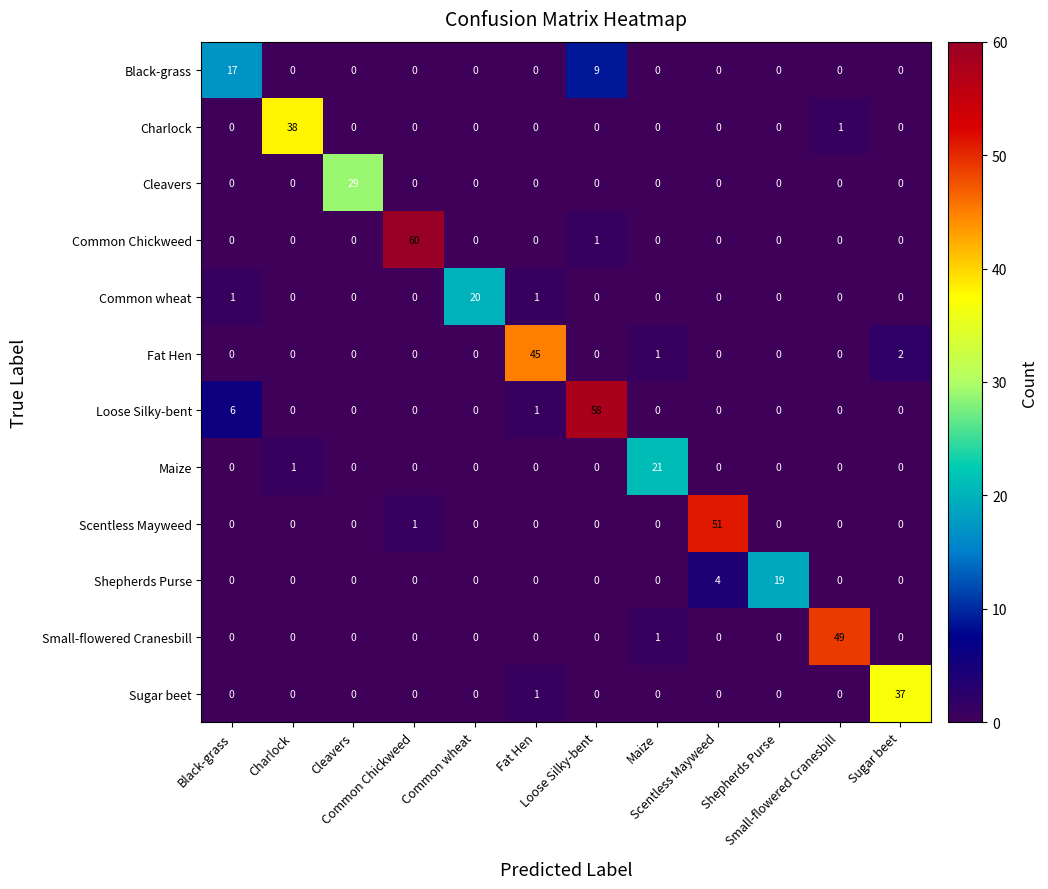

Reading left to right, transcribe all the data shown in this chart.

Black-grass: Black-grass=17	Charlock=0	Cleavers=0	Common Chickweed=0	Common wheat=0	Fat Hen=0	Loose Silky-bent=9	Maize=0	Scentless Mayweed=0	Shepherds Purse=0	Small-flowered Cranesbill=0	Sugar beet=0
Charlock: Black-grass=0	Charlock=38	Cleavers=0	Common Chickweed=0	Common wheat=0	Fat Hen=0	Loose Silky-bent=0	Maize=0	Scentless Mayweed=0	Shepherds Purse=0	Small-flowered Cranesbill=1	Sugar beet=0
Cleavers: Black-grass=0	Charlock=0	Cleavers=29	Common Chickweed=0	Common wheat=0	Fat Hen=0	Loose Silky-bent=0	Maize=0	Scentless Mayweed=0	Shepherds Purse=0	Small-flowered Cranesbill=0	Sugar beet=0
Common Chickweed: Black-grass=0	Charlock=0	Cleavers=0	Common Chickweed=60	Common wheat=0	Fat Hen=0	Loose Silky-bent=1	Maize=0	Scentless Mayweed=0	Shepherds Purse=0	Small-flowered Cranesbill=0	Sugar beet=0
Common wheat: Black-grass=1	Charlock=0	Cleavers=0	Common Chickweed=0	Common wheat=20	Fat Hen=1	Loose Silky-bent=0	Maize=0	Scentless Mayweed=0	Shepherds Purse=0	Small-flowered Cranesbill=0	Sugar beet=0
Fat Hen: Black-grass=0	Charlock=0	Cleavers=0	Common Chickweed=0	Common wheat=0	Fat Hen=45	Loose Silky-bent=0	Maize=1	Scentless Mayweed=0	Shepherds Purse=0	Small-flowered Cranesbill=0	Sugar beet=2
Loose Silky-bent: Black-grass=6	Charlock=0	Cleavers=0	Common Chickweed=0	Common wheat=0	Fat Hen=1	Loose Silky-bent=58	Maize=0	Scentless Mayweed=0	Shepherds Purse=0	Small-flowered Cranesbill=0	Sugar beet=0
Maize: Black-grass=0	Charlock=1	Cleavers=0	Common Chickweed=0	Common wheat=0	Fat Hen=0	Loose Silky-bent=0	Maize=21	Scentless Mayweed=0	Shepherds Purse=0	Small-flowered Cranesbill=0	Sugar beet=0
Scentless Mayweed: Black-grass=0	Charlock=0	Cleavers=0	Common Chickweed=1	Common wheat=0	Fat Hen=0	Loose Silky-bent=0	Maize=0	Scentless Mayweed=51	Shepherds Purse=0	Small-flowered Cranesbill=0	Sugar beet=0
Shepherds Purse: Black-grass=0	Charlock=0	Cleavers=0	Common Chickweed=0	Common wheat=0	Fat Hen=0	Loose Silky-bent=0	Maize=0	Scentless Mayweed=4	Shepherds Purse=19	Small-flowered Cranesbill=0	Sugar beet=0
Small-flowered Cranesbill: Black-grass=0	Charlock=0	Cleavers=0	Common Chickweed=0	Common wheat=0	Fat Hen=0	Loose Silky-bent=0	Maize=1	Scentless Mayweed=0	Shepherds Purse=0	Small-flowered Cranesbill=49	Sugar beet=0
Sugar beet: Black-grass=0	Charlock=0	Cleavers=0	Common Chickweed=0	Common wheat=0	Fat Hen=1	Loose Silky-bent=0	Maize=0	Scentless Mayweed=0	Shepherds Purse=0	Small-flowered Cranesbill=0	Sugar beet=37